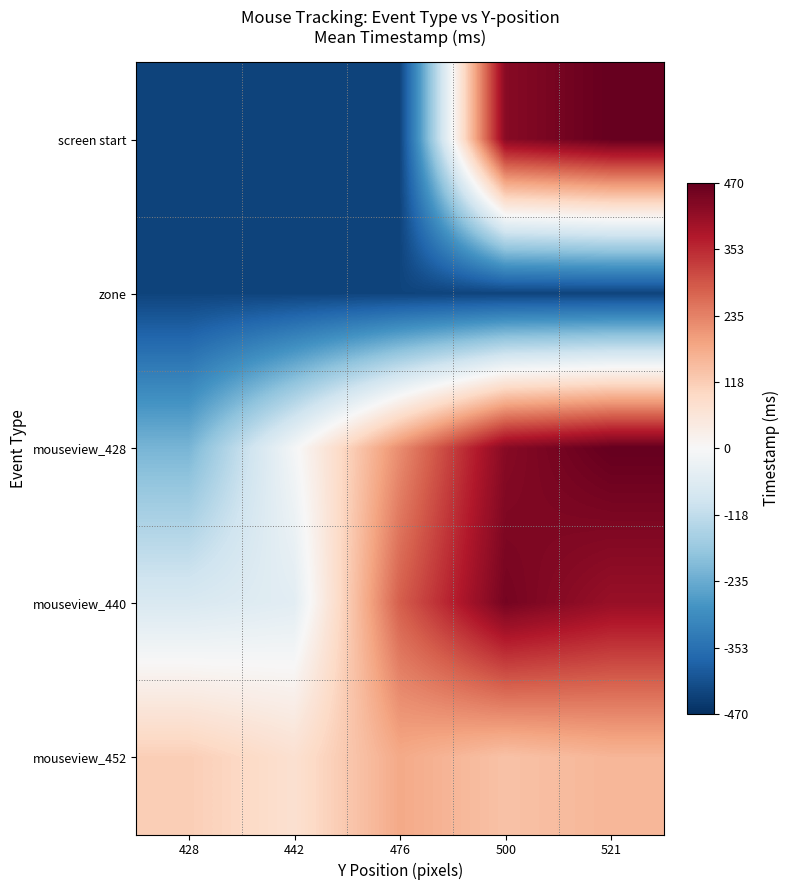

What is the difference between the highest and lowest values at 428?

549.9